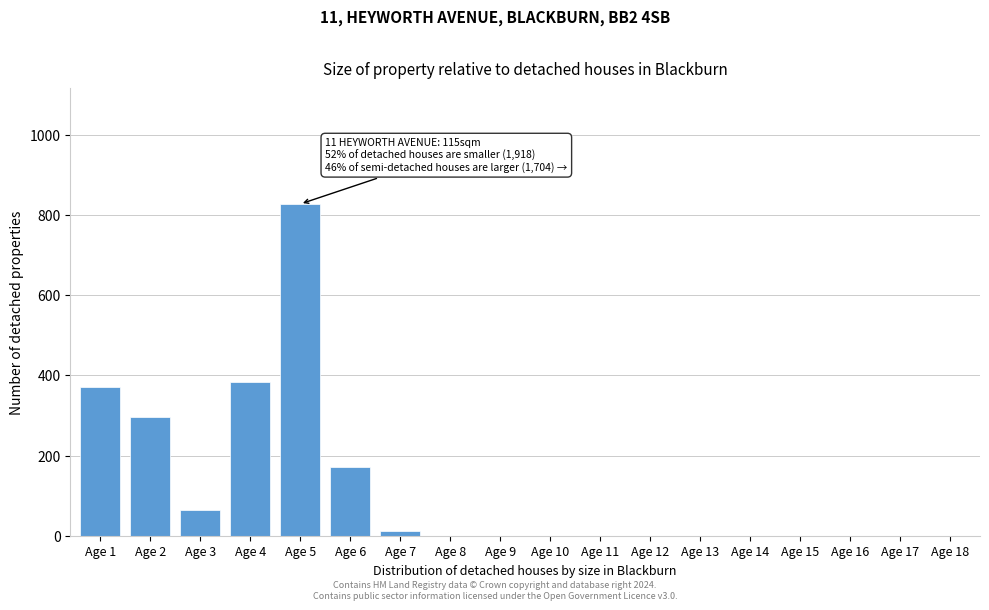

What is the change in value from Age 3 to Age 4?

+320.6